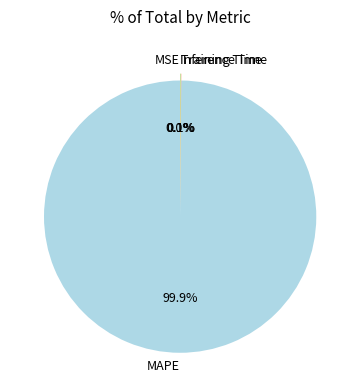

Which slice is the largest?

MAPE